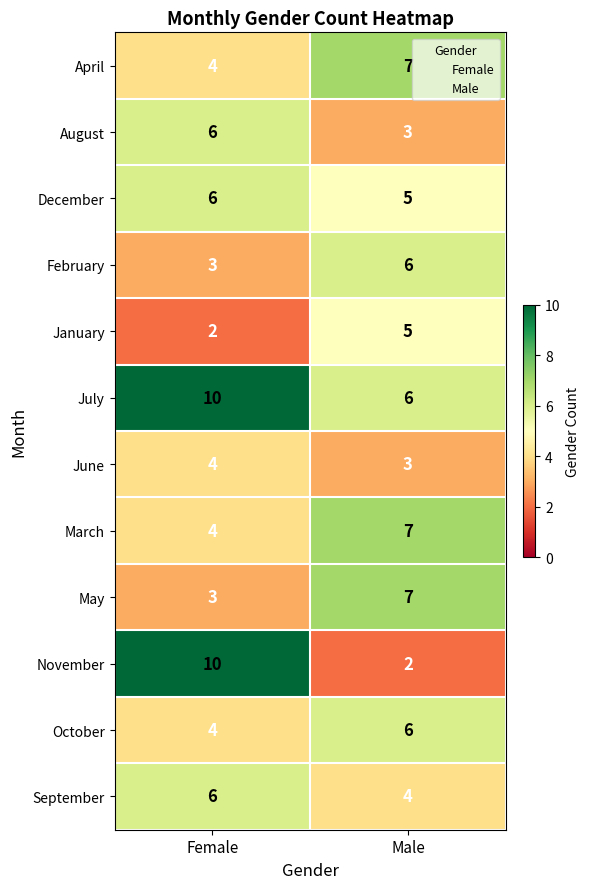

The February series shows 6 at Male. True or false?

True